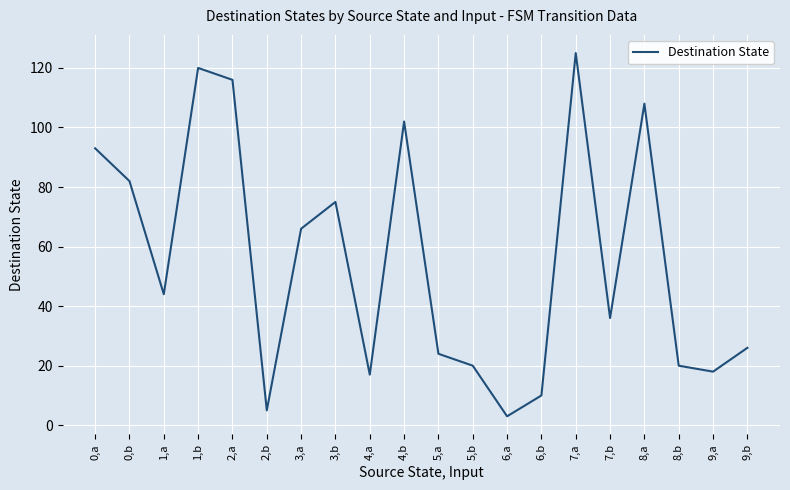

What is the difference between the maximum and minimum values?

122